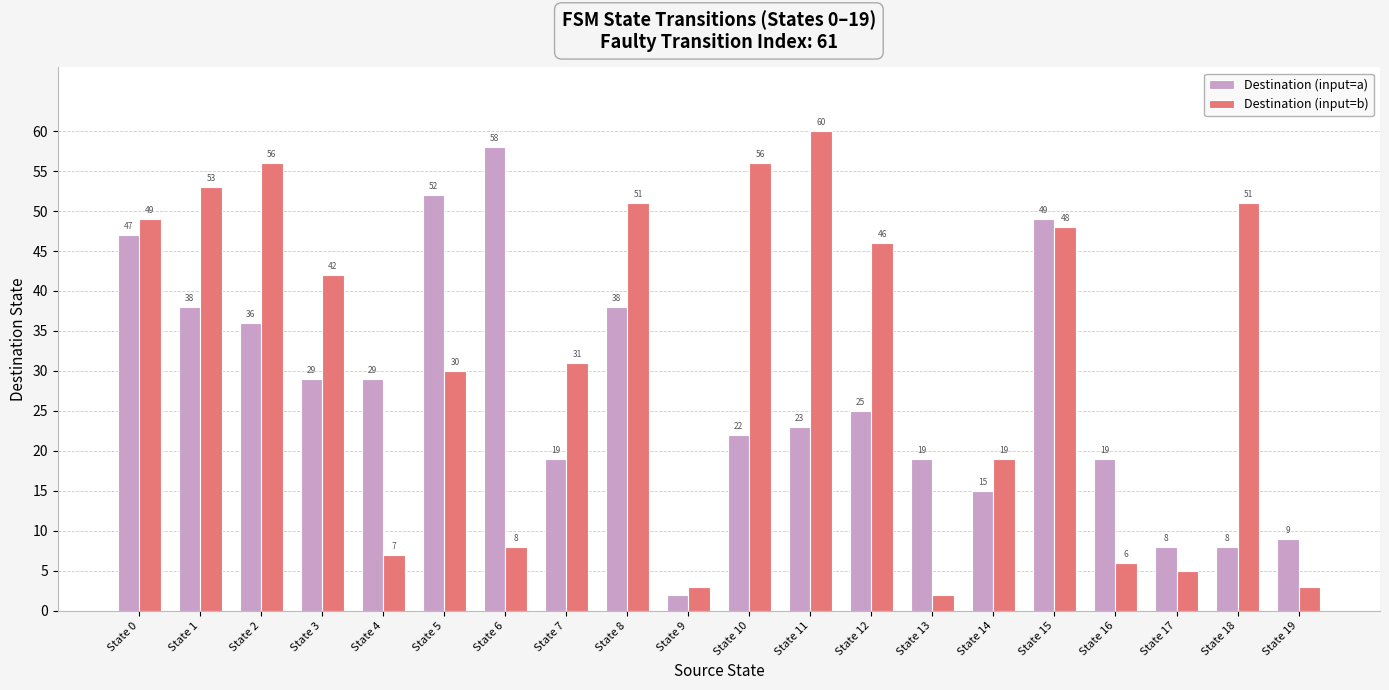

What is the approximate value of Destination (input=a) at State 5, to the nearest 5?

50